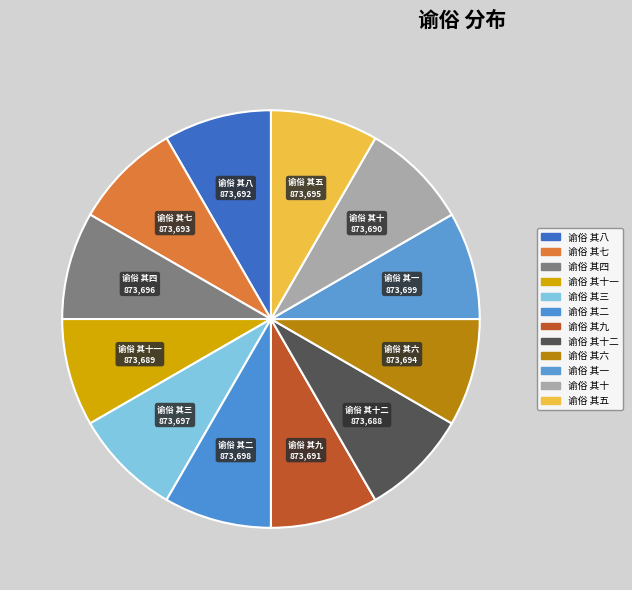

Is there a majority slice in this chart?

No